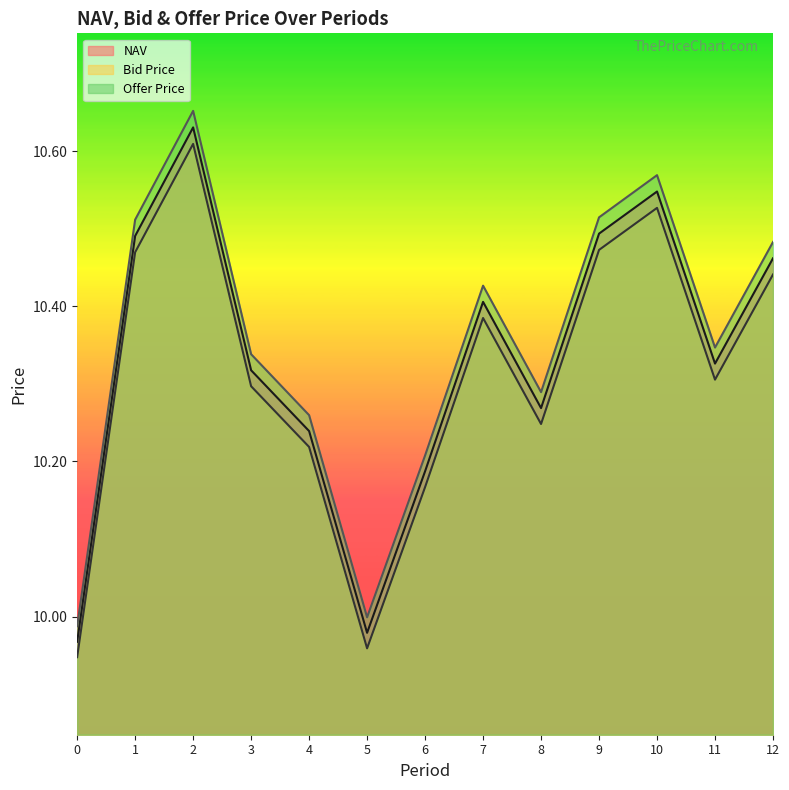

What is the sum of all Offer Price values?

134.6